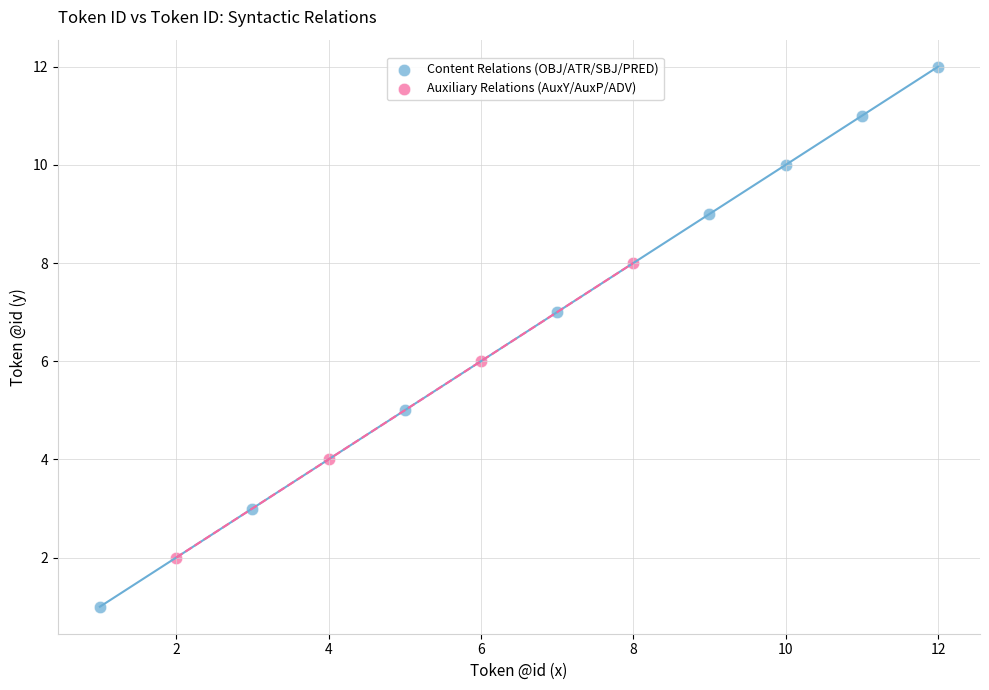

Which series has the widest spread of Y values?

Content Relations (OBJ/ATR/SBJ/PRED)